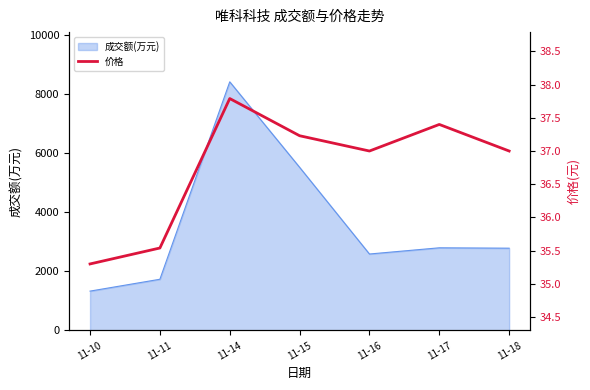

Where is the first local maximum?

11-14